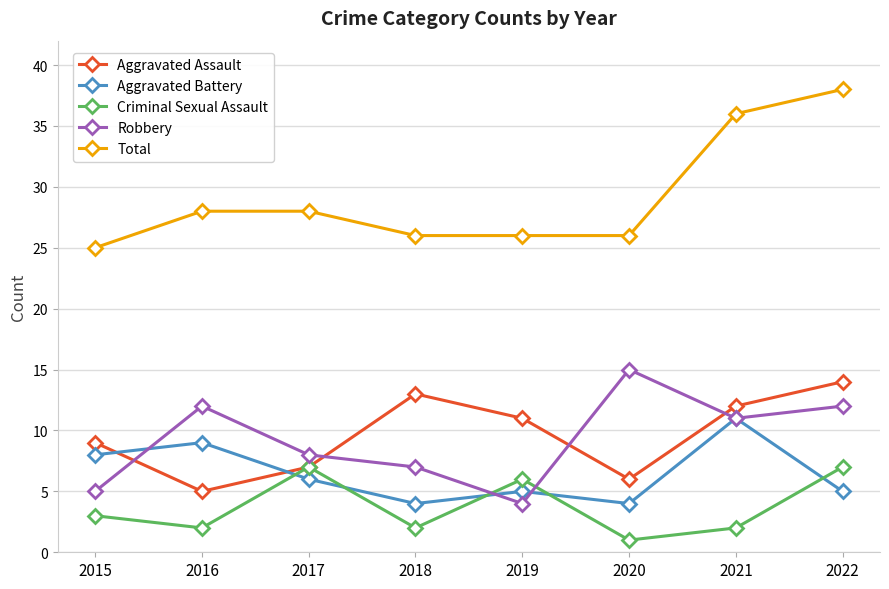

At 2020, list the series in order from smallest to largest.

Criminal Sexual Assault, Aggravated Battery, Aggravated Assault, Robbery, Total